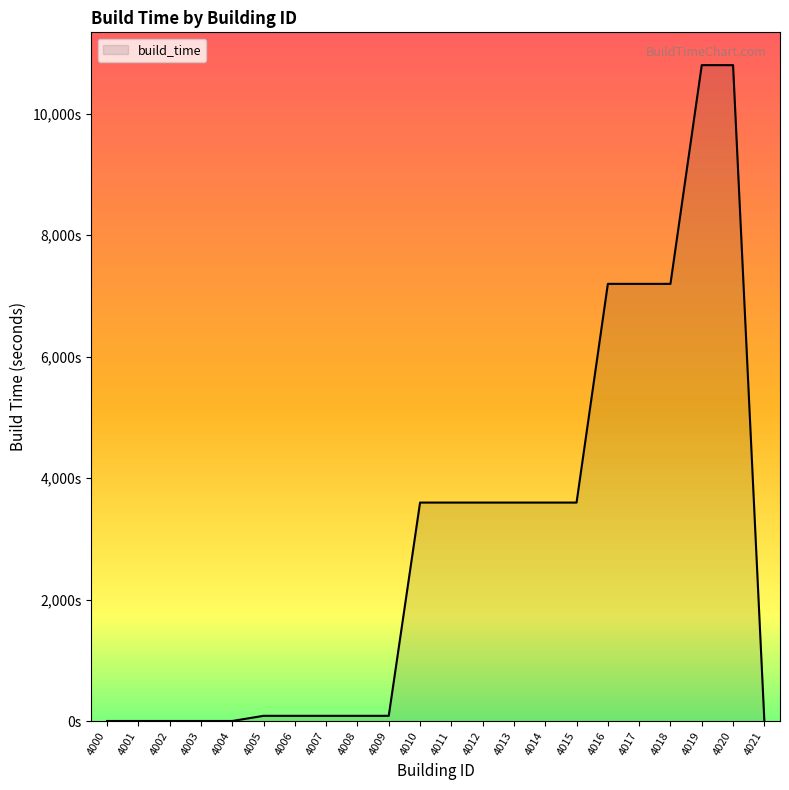

What is the difference between the maximum and second lowest values?

10795